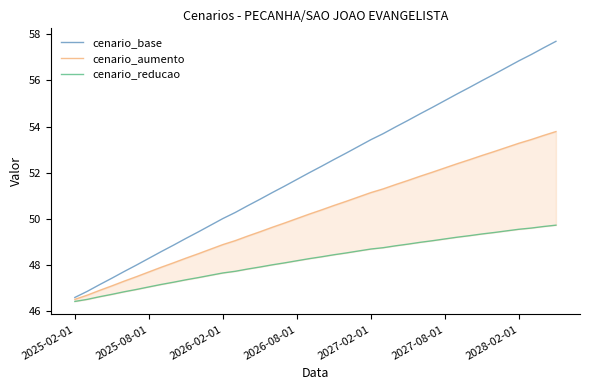

What is the label of the 40th point from the right?

2025-02-01